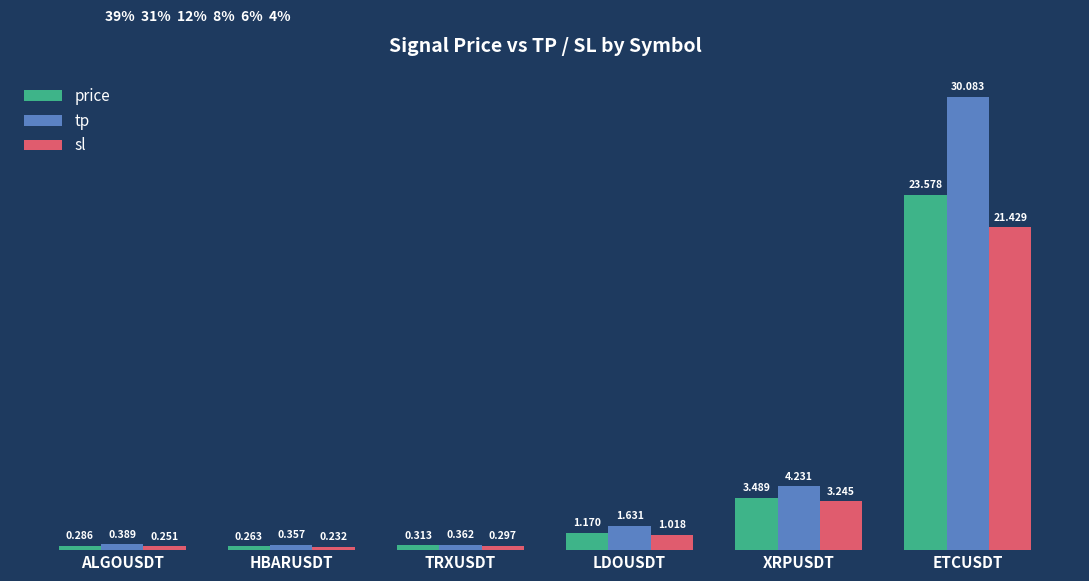

Does the chart contain stacked bars?

No